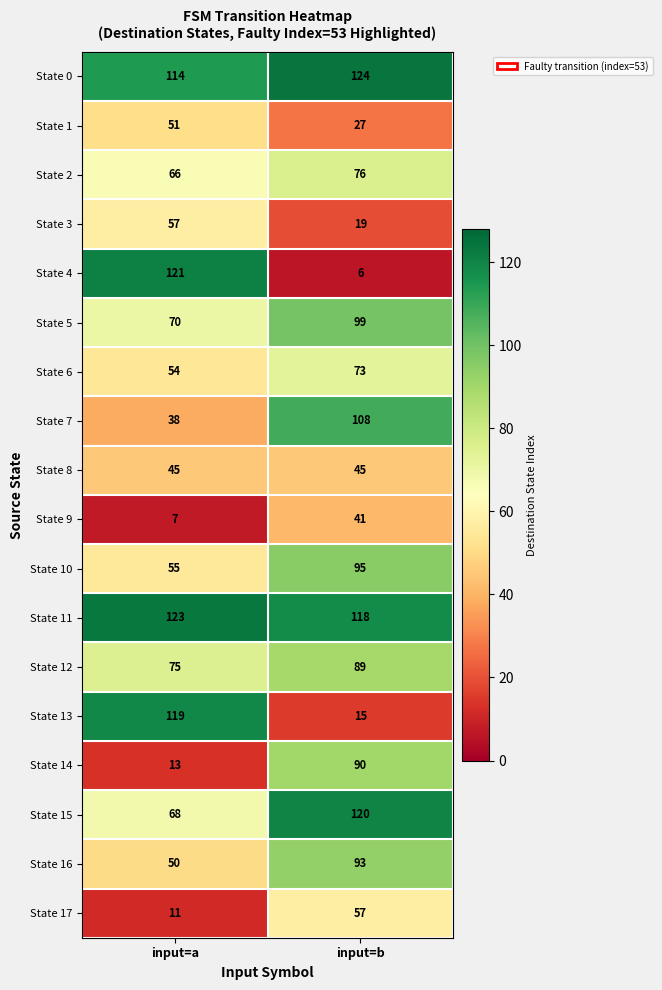

At input=a, list the series in order from largest to smallest.

State 11, State 4, State 13, State 0, State 12, State 5, State 15, State 2, State 3, State 10, State 6, State 1, State 16, State 8, State 7, State 14, State 17, State 9